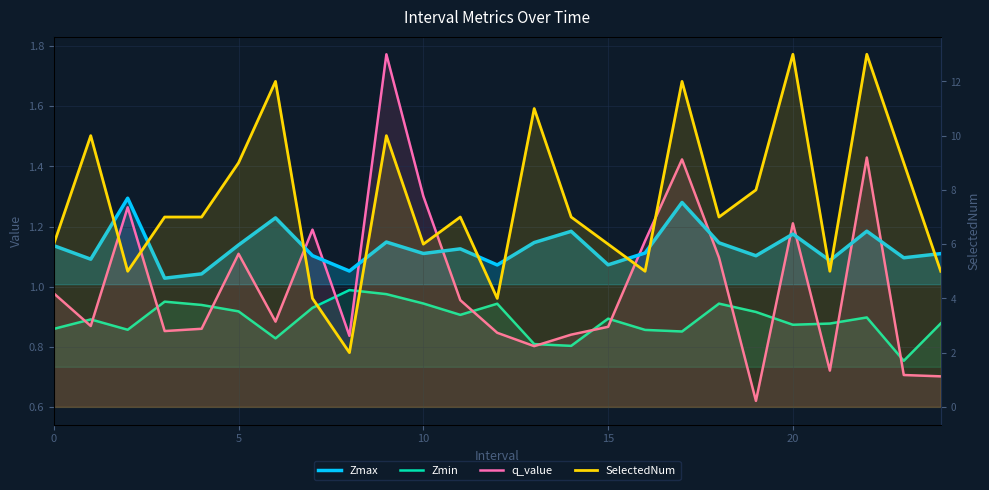

What is the smallest value displayed?

0.6